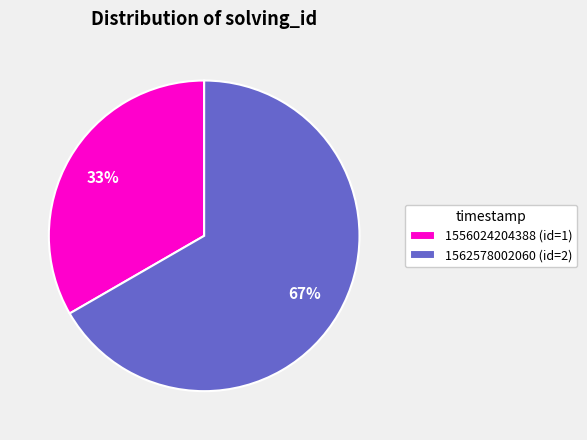

The 1556024204388 slice represents 39% of the pie. True or false?

False